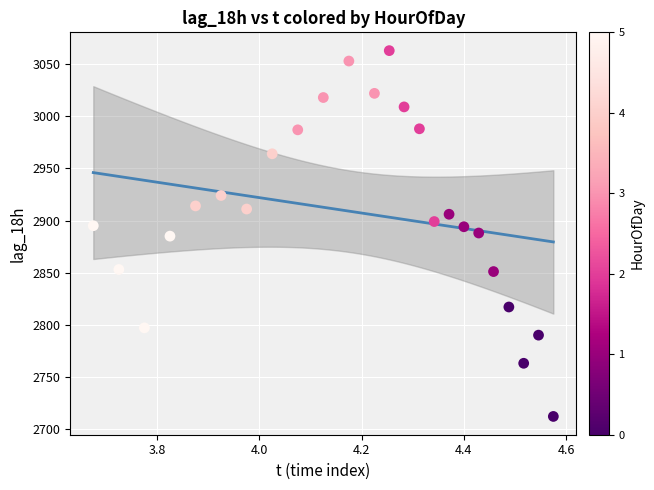

What is the range of Y values (max minus min)?

351